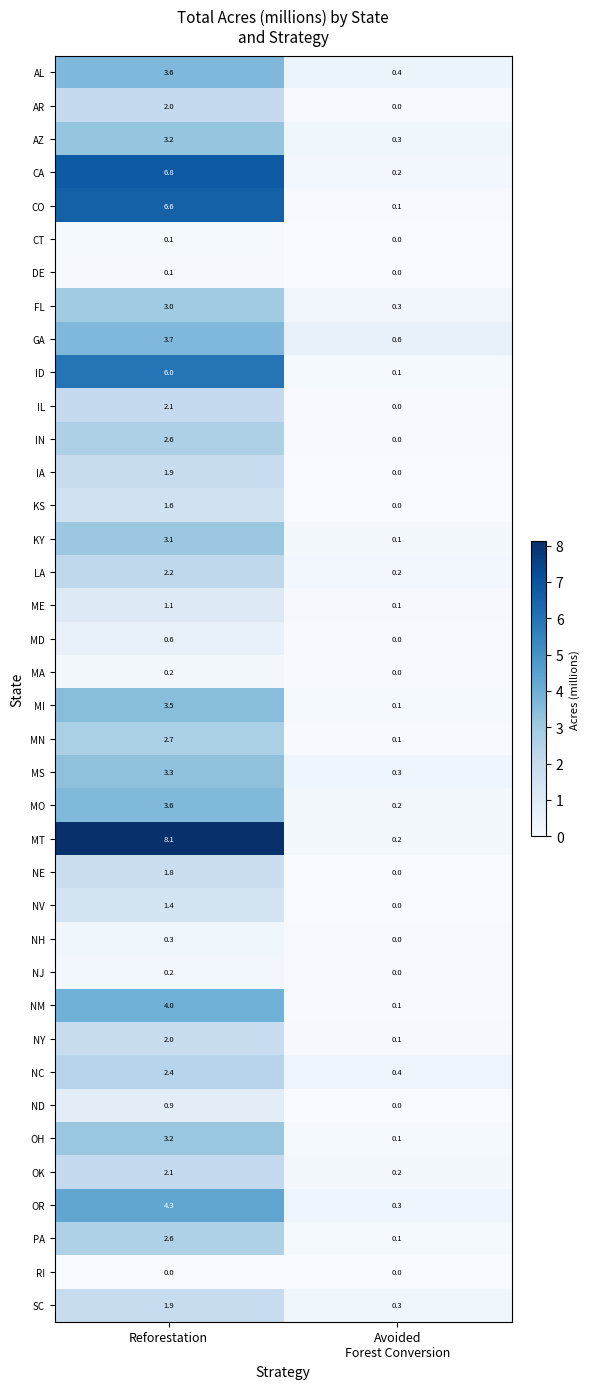

At how many categories does at least one series exceed 7?

1